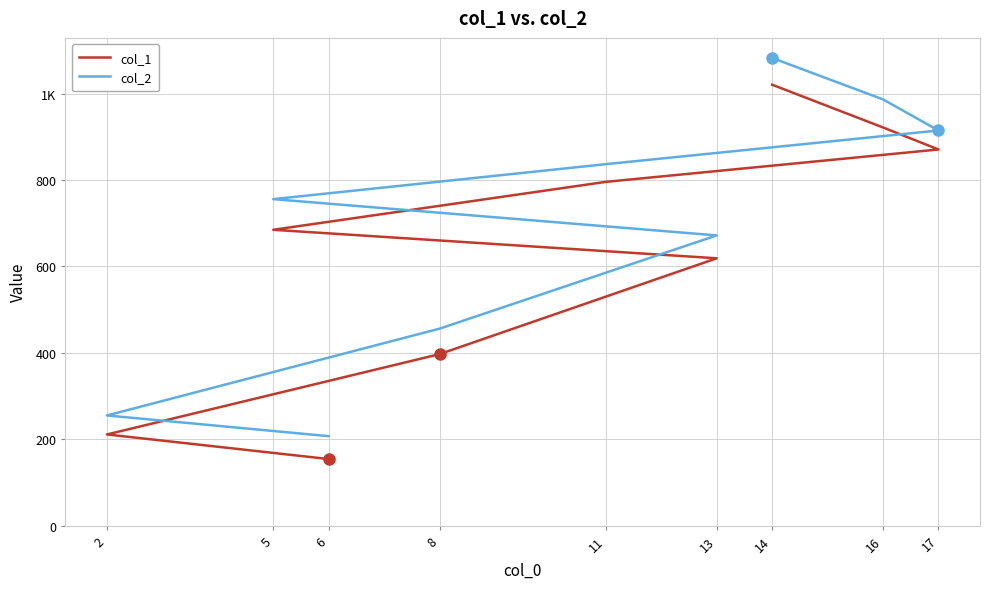

Rank the series by their maximum value, from highest to lowest.

col_2, col_1